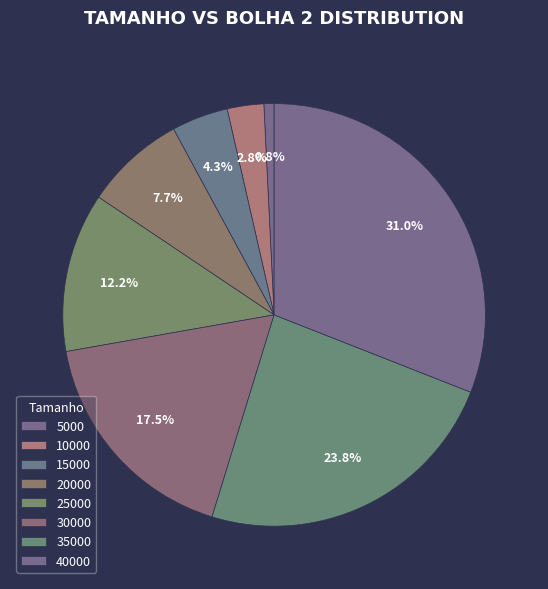

Which slice is the smallest?

5000